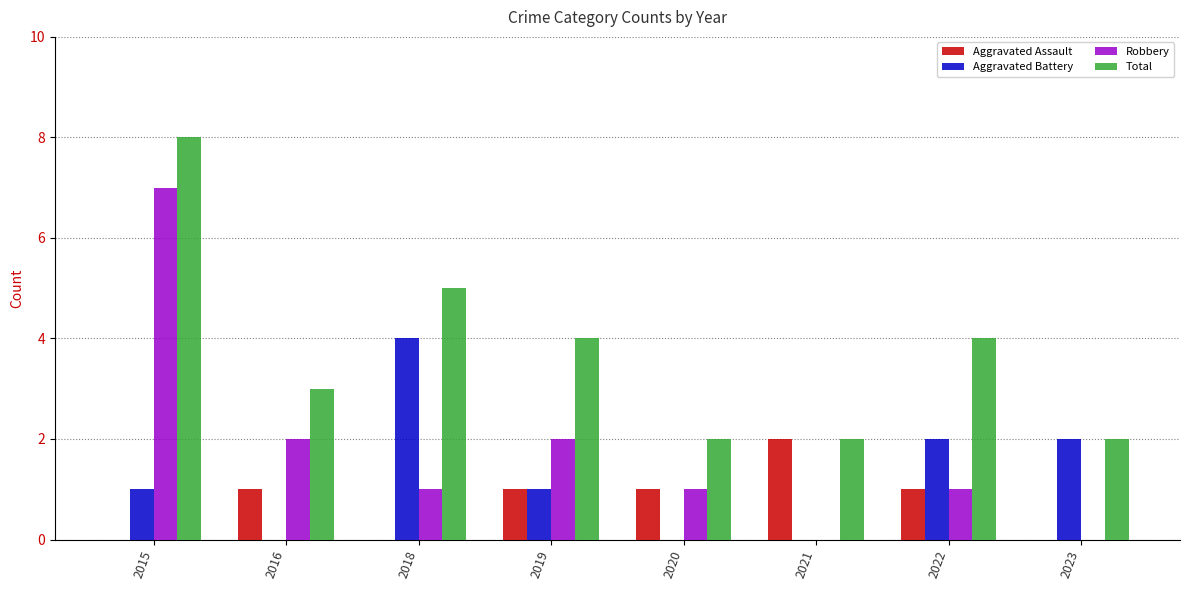

What is the average value of the Robbery series?

2